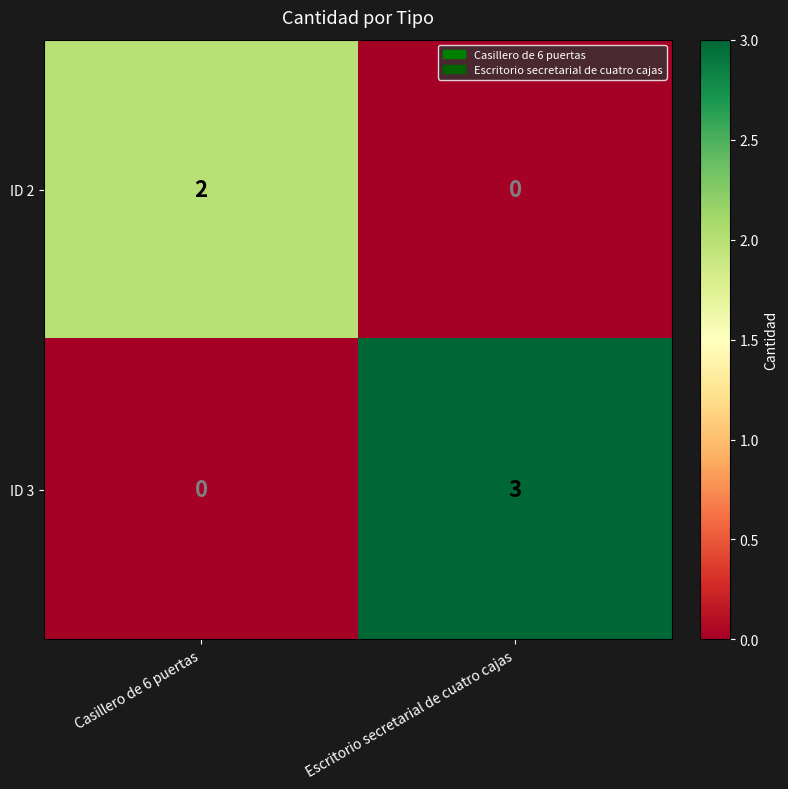

What is the sum of the ID 3 values at Escritorio secretarial de cuatro cajas and Casillero de 6 puertas?

3